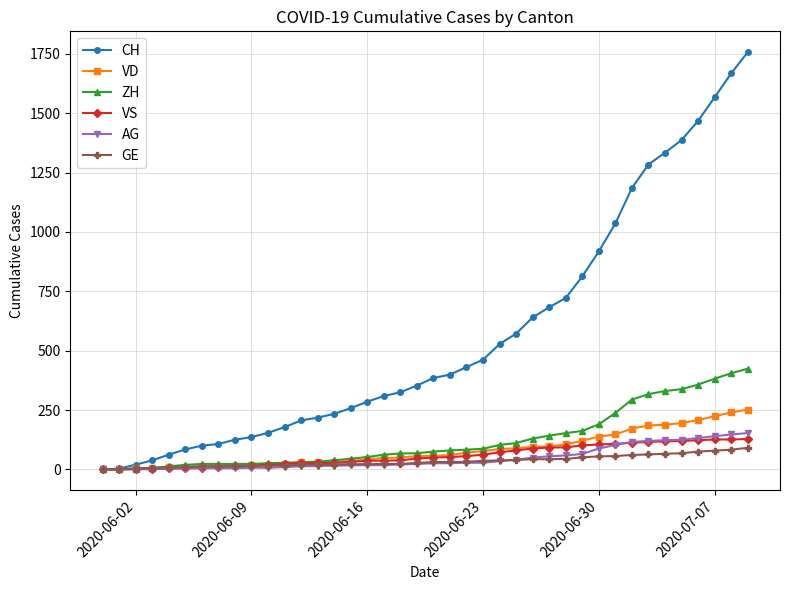

What are all the series names shown in the legend?

CH, VD, ZH, VS, AG, GE